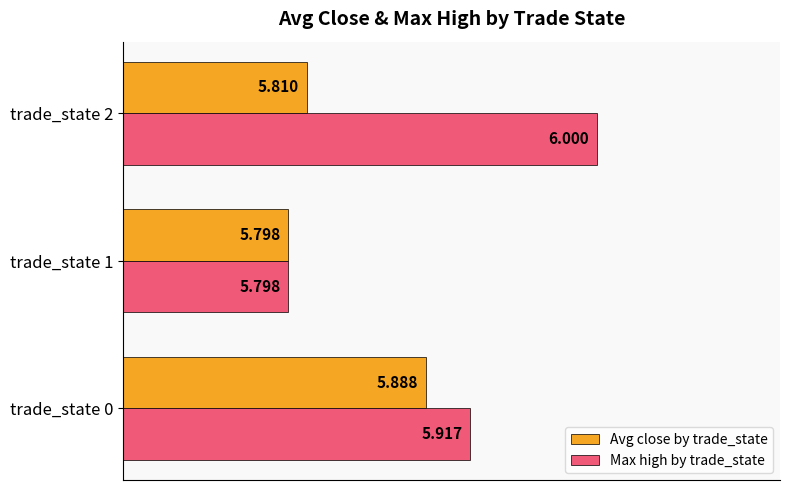

List the series in order of their overall mean, lowest first.

Avg close by trade_state, Max high by trade_state